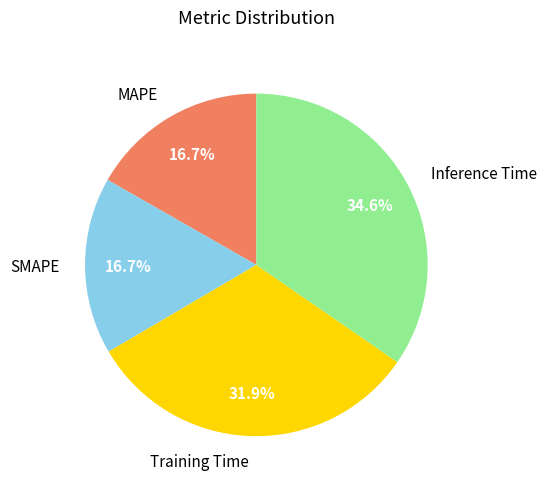

Is the sum of MAPE and Inference Time greater than half?

Yes